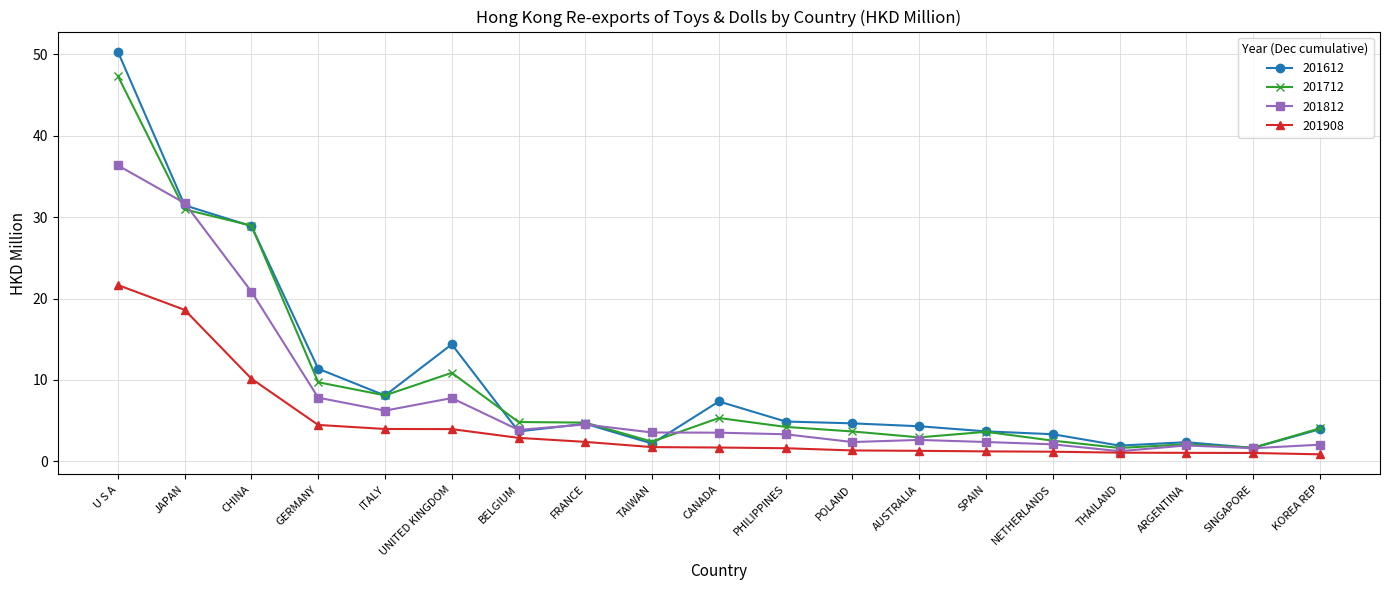

Between TAIWAN and ARGENTINA, which series saw the biggest shift?

201812